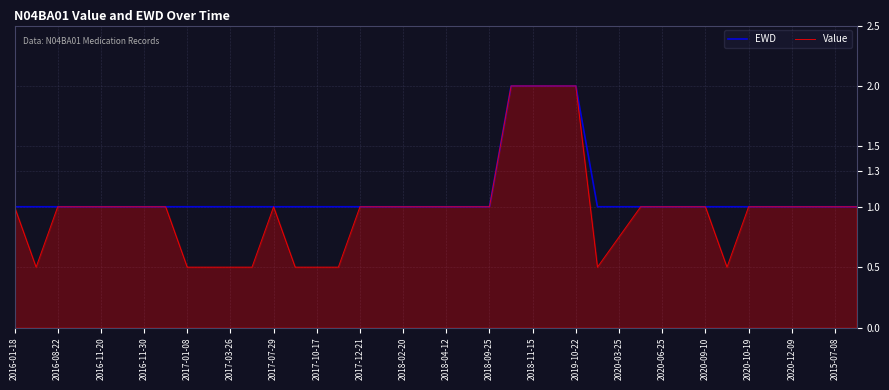

Does the chart have visible grid lines?

Yes